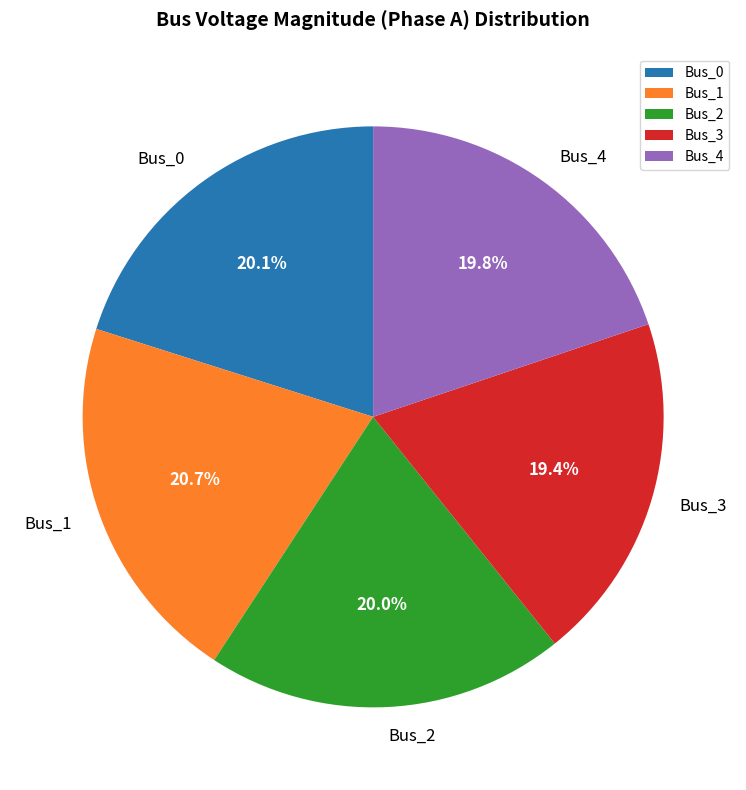

Is it true that Bus_0 is 10% of the pie?

False